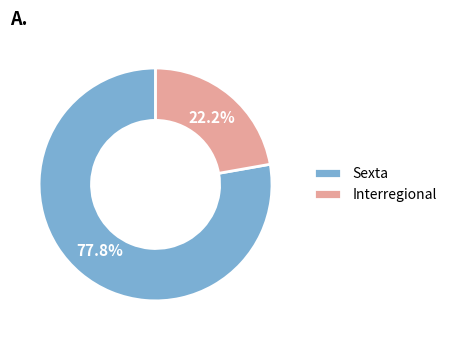

The Sexta slice represents 83% of the pie. True or false?

False